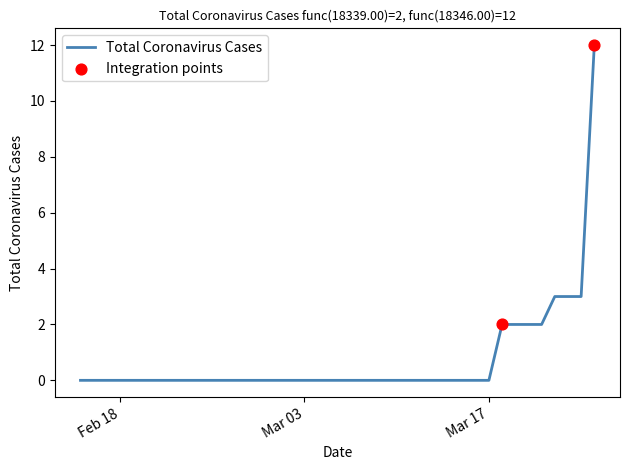

What is the maximum value shown in the chart?

12